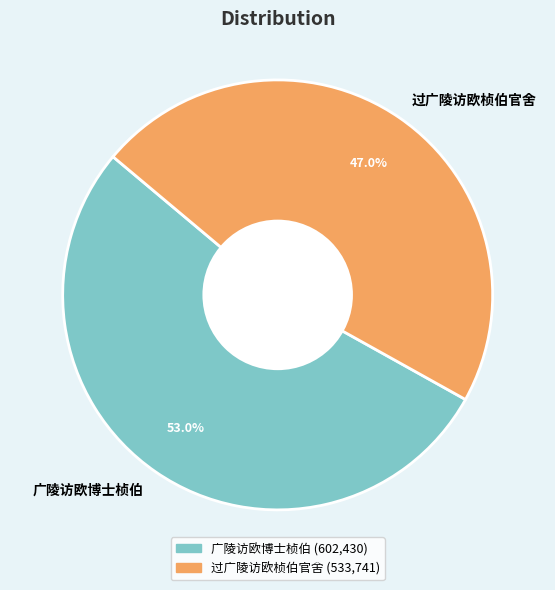

The 广陵访欧博士桢伯 slice represents 45% of the pie. True or false?

False